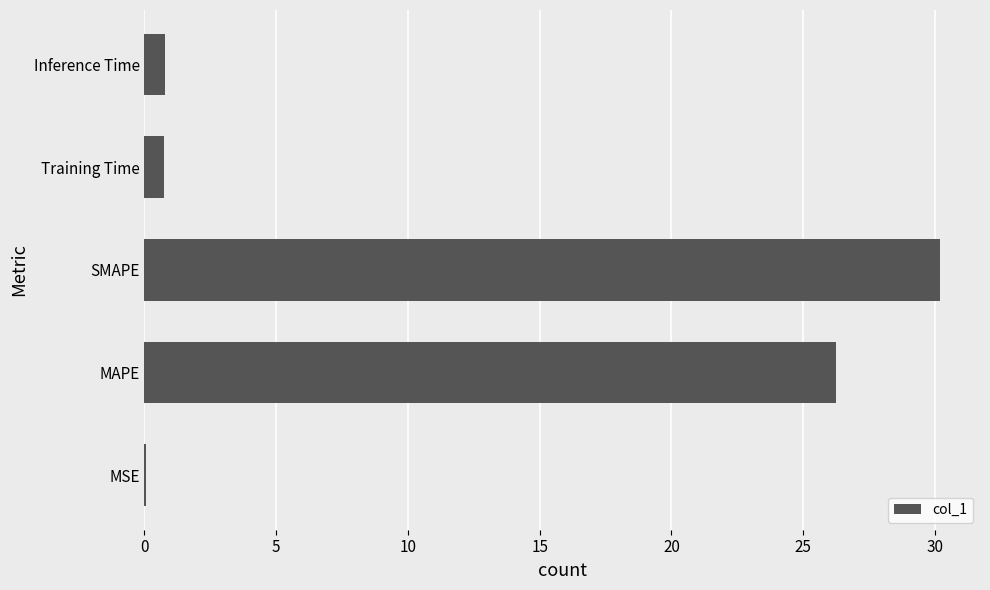

Is it true that the value at MAPE is 26.2?

True